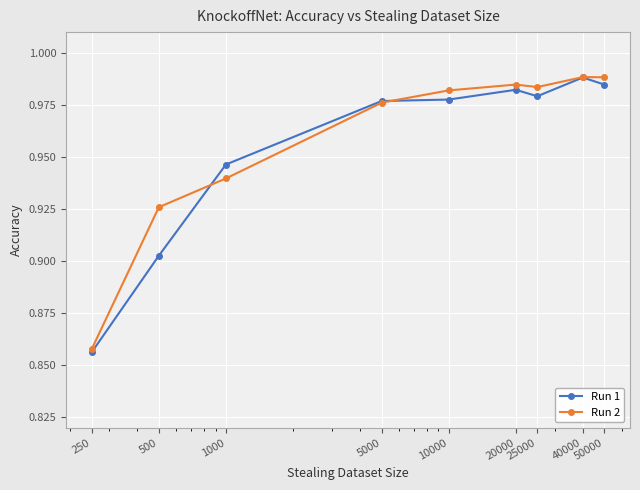

At how many categories does at least one series exceed 0?

9